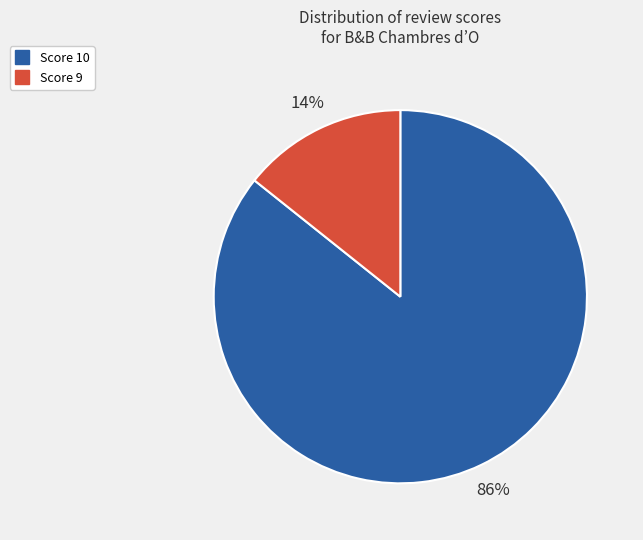

To the nearest percent, what is the average slice percentage?

50%